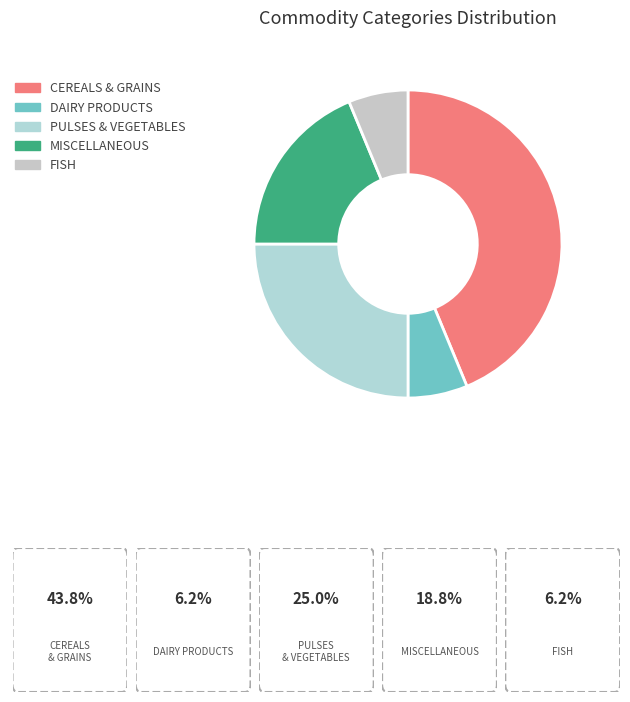

Is it true that MISCELLANEOUS is 19% of the pie?

True